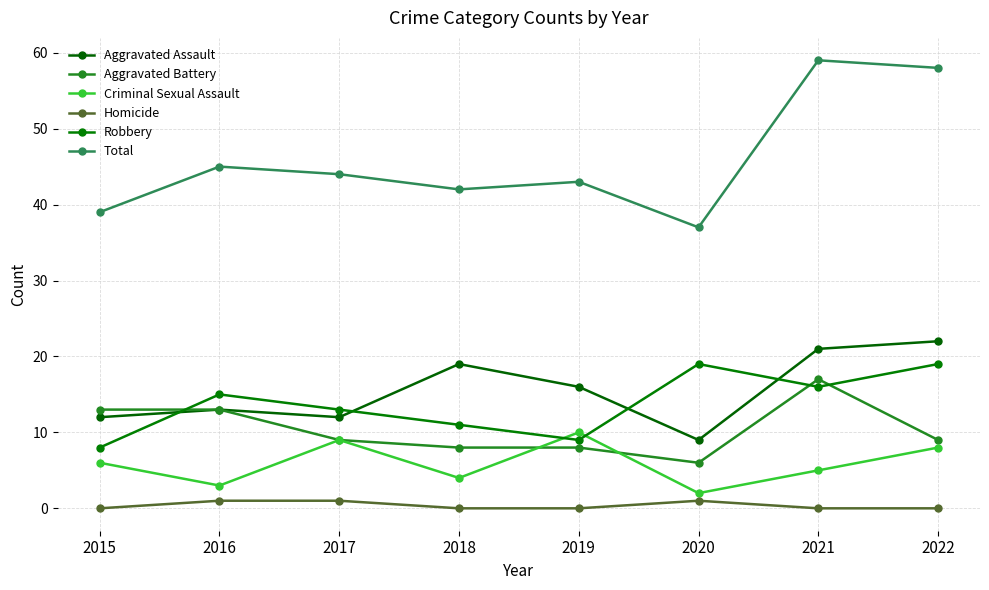

Where is Criminal Sexual Assault nearest to the value 6?

2015